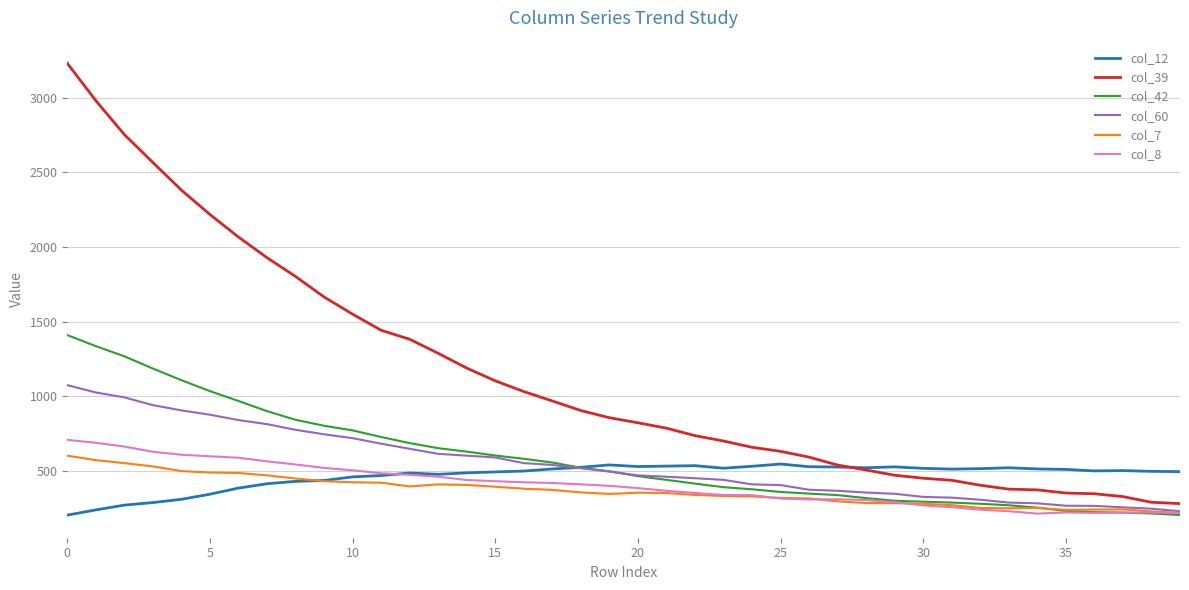

Which series has the largest total across all categories?

col_39